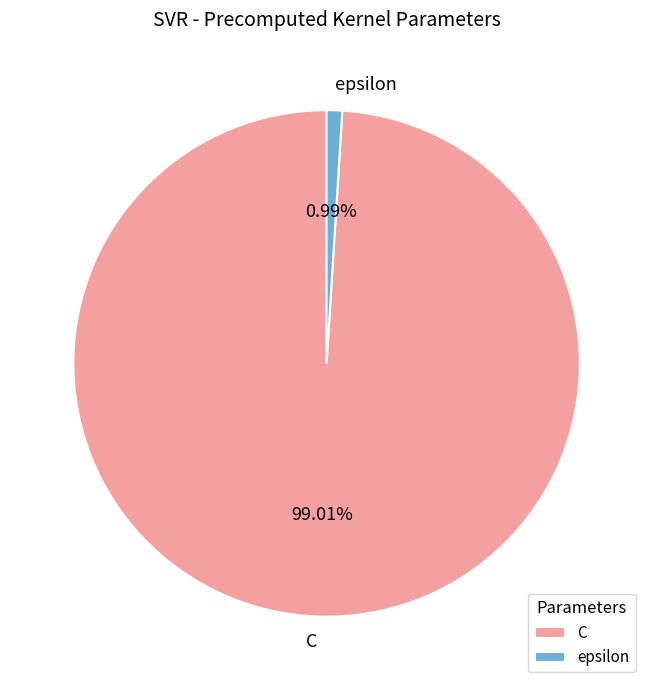

Does epsilon represent more than half of the total?

No